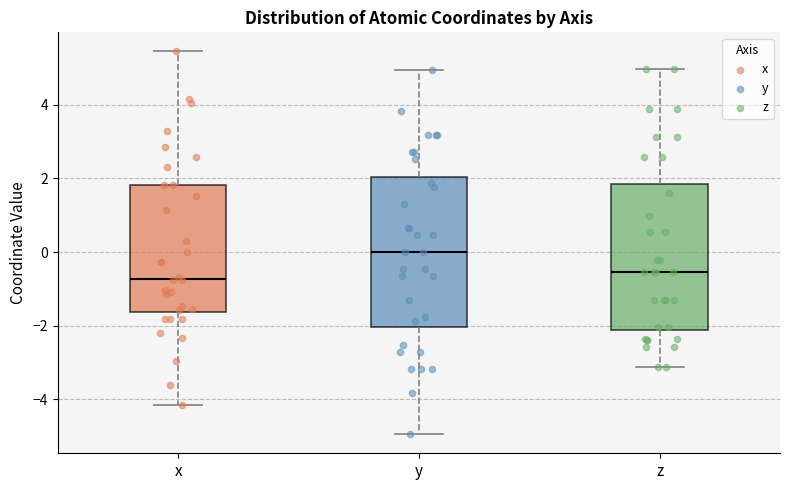

Which box has the highest median line?

y